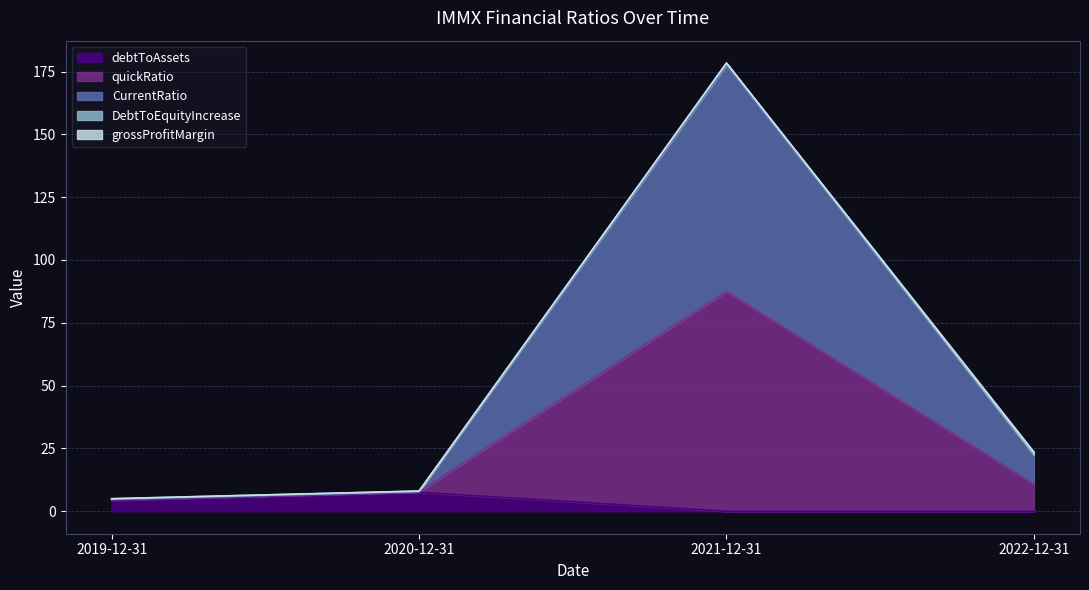

What is the maximum value for debtToAssets?

7.6